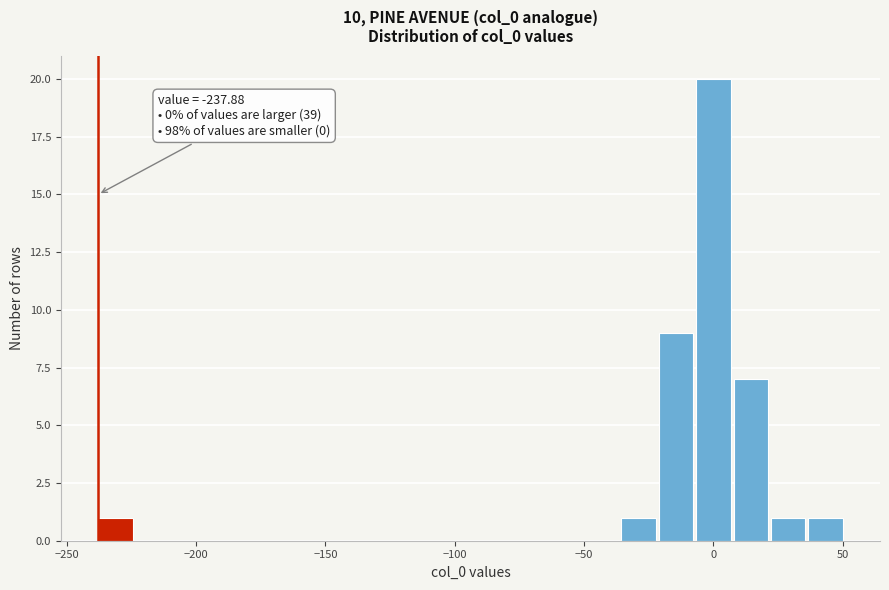

Read against the x-axis, roughly where is the centre of the tallest bar?

0